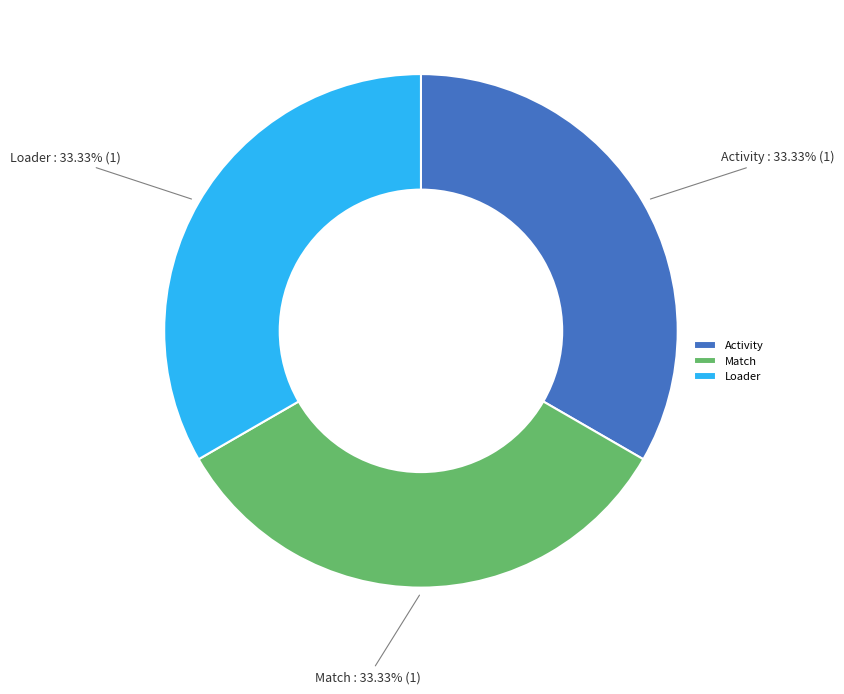

To the nearest percent, what portion does Loader represent?

33%